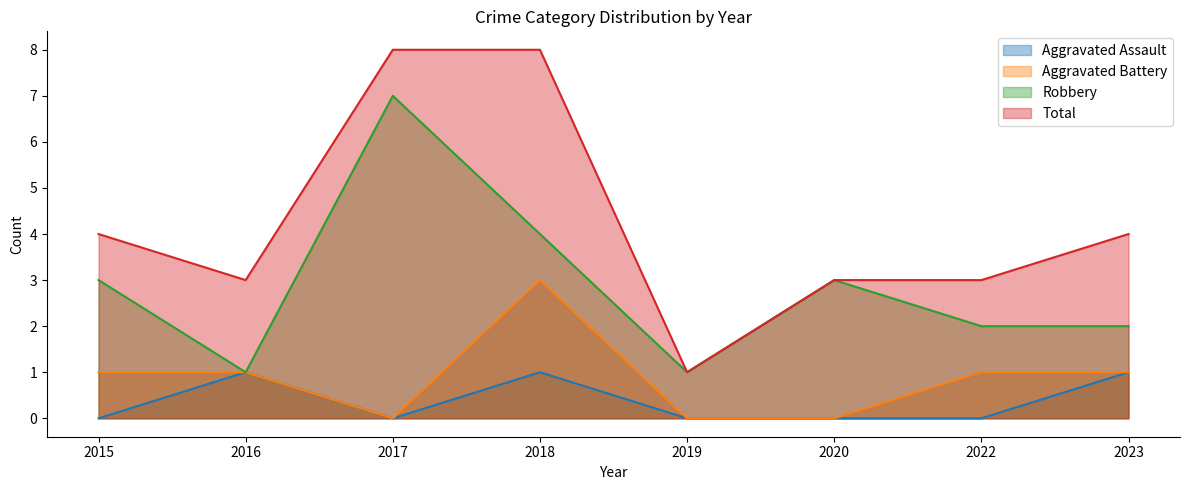

What is the value of the Total point at the 6th from the left?

3